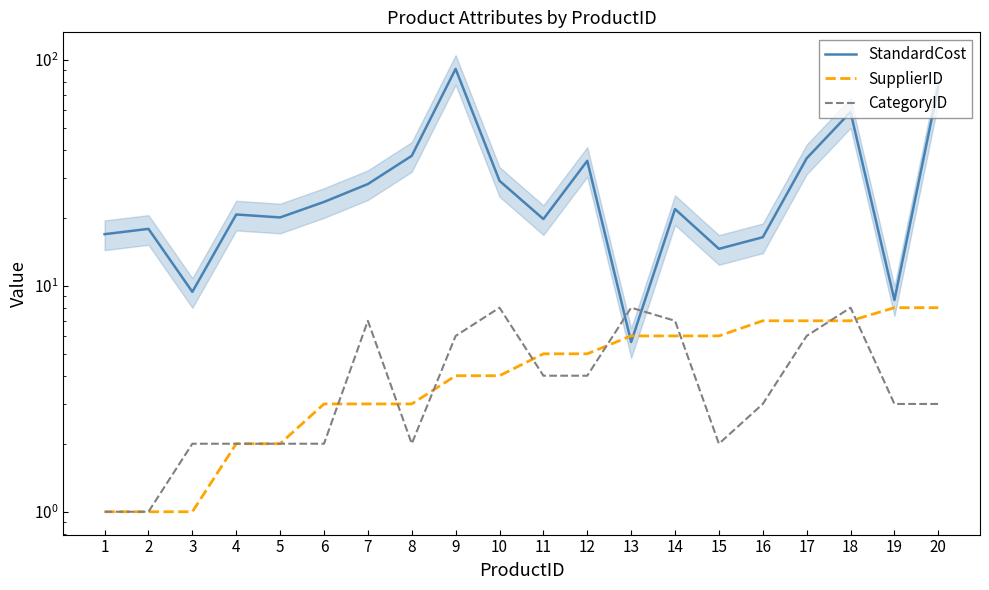

What is the value of the CategoryID point at the 15th from the left?

2.0